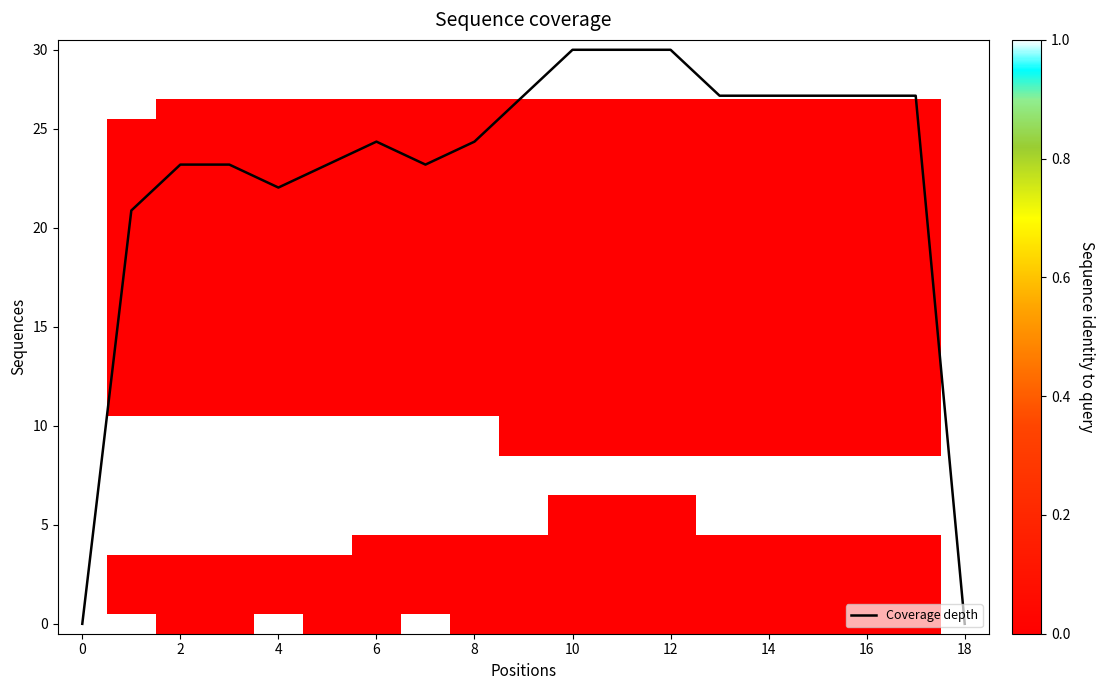

Which has a higher value, 6 or 8?

6